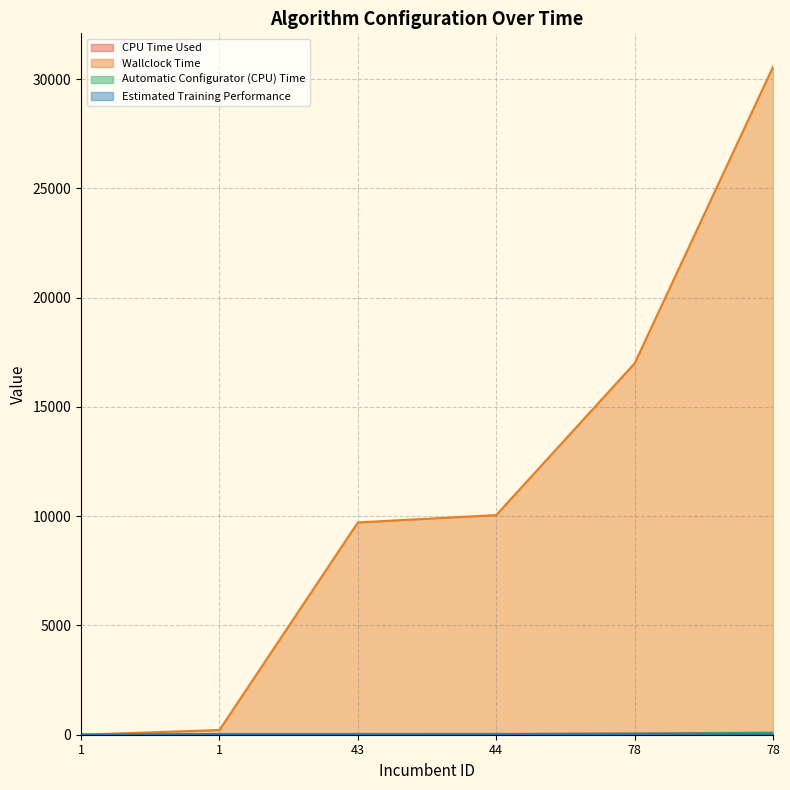

What is the sum of the Automatic Configurator (CPU) Time values at 78 and 78?

129.5